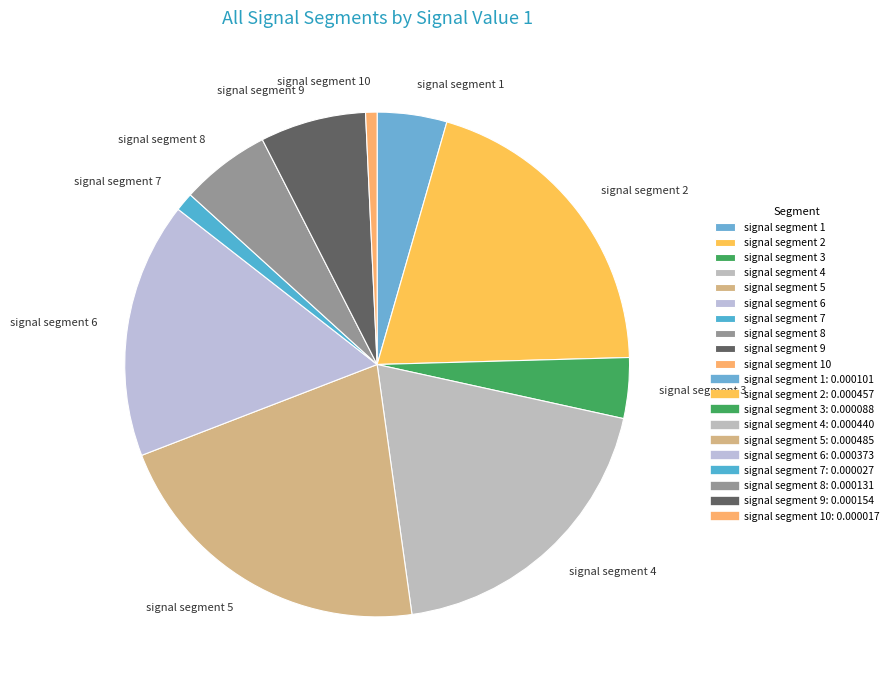

Combined, do signal segment 10 and signal segment 7 account for over 50%?

No